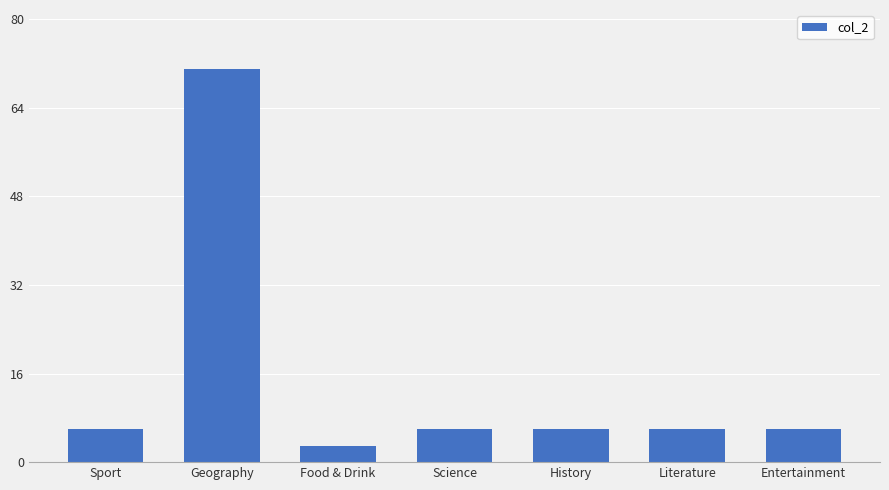

What is the label of the 4th bar from the right?

Science